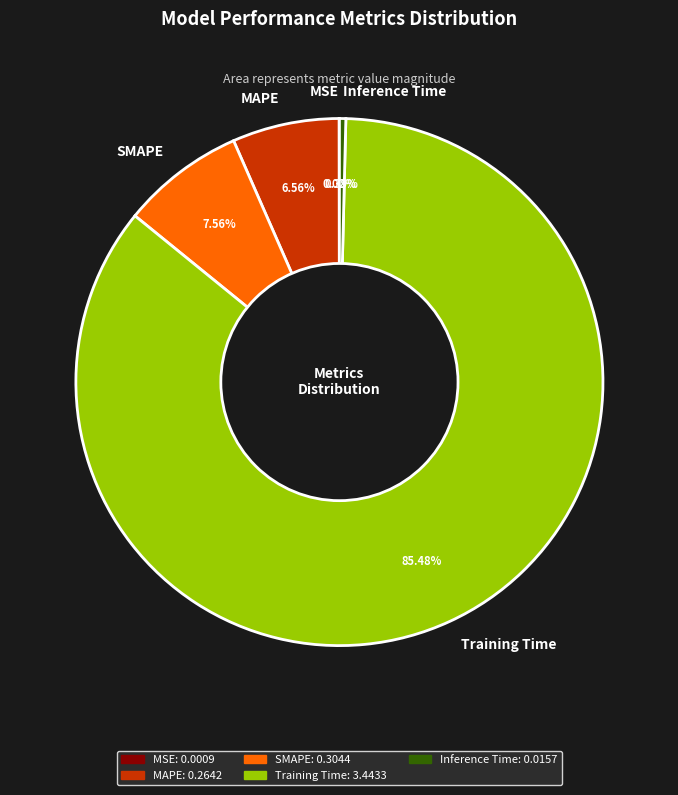

Which slice is the largest?

Training Time